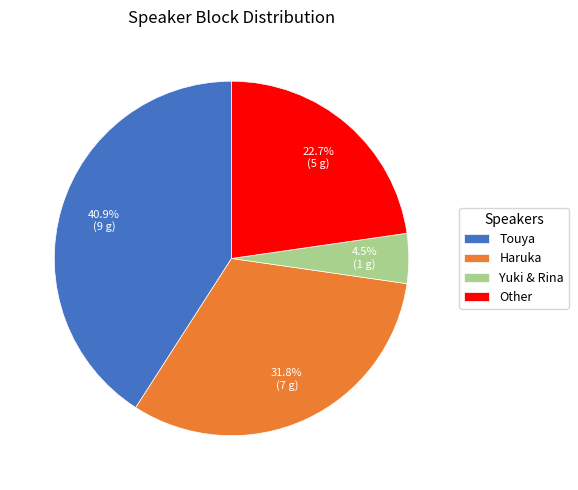

What is the largest slice in the pie chart?

Touya